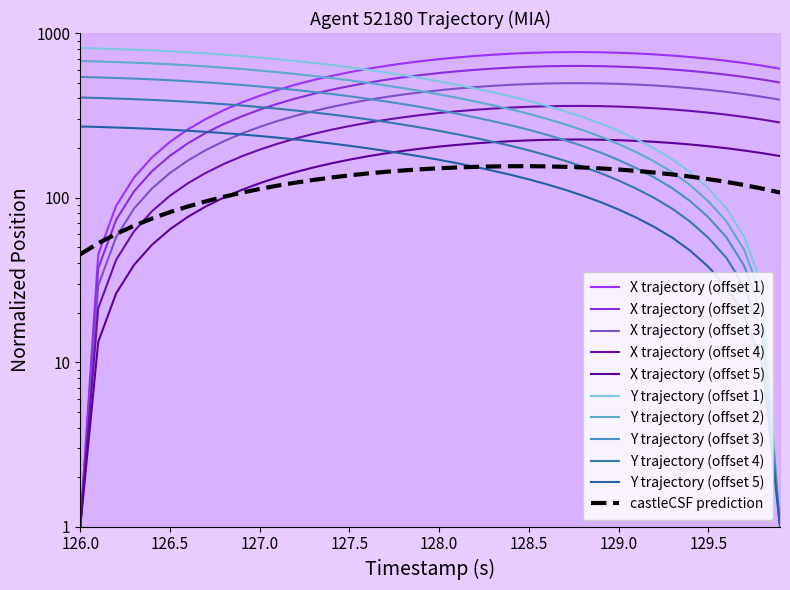

How many data points does each series have?

40